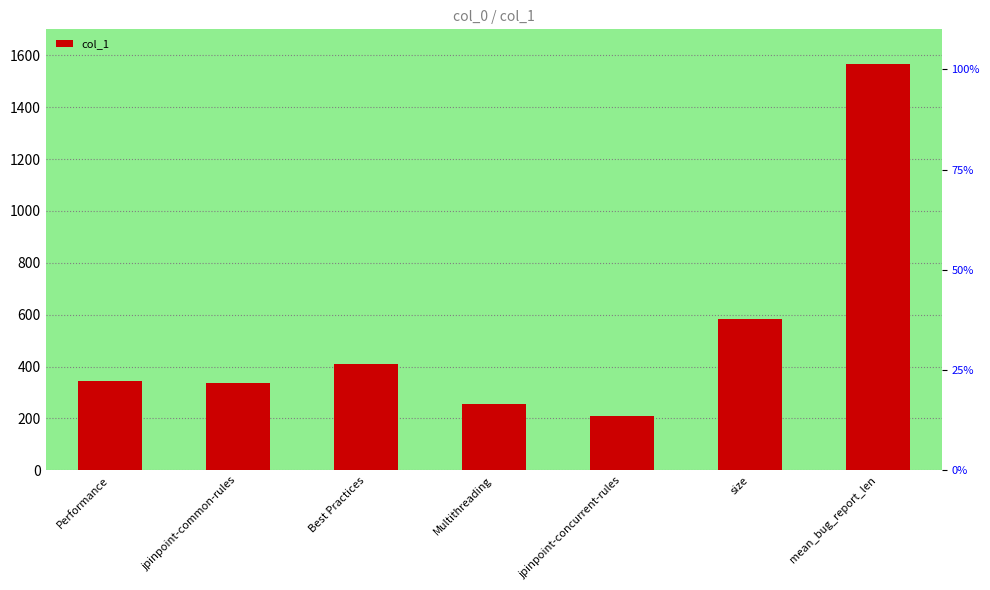

The value at jpinpoint-concurrent-rules is 207.6. True or false?

True